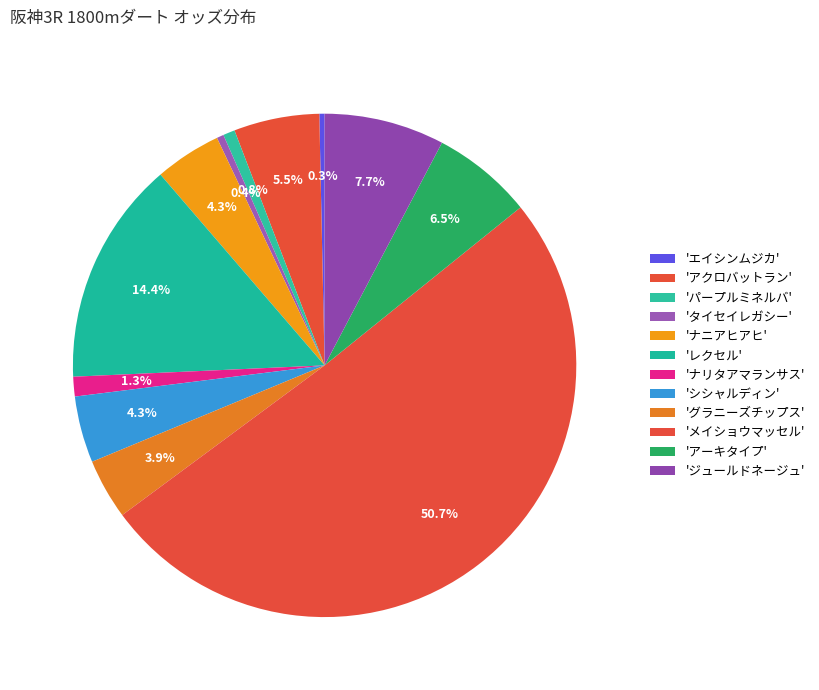

Which category accounts for the majority?

メイショウマッセル